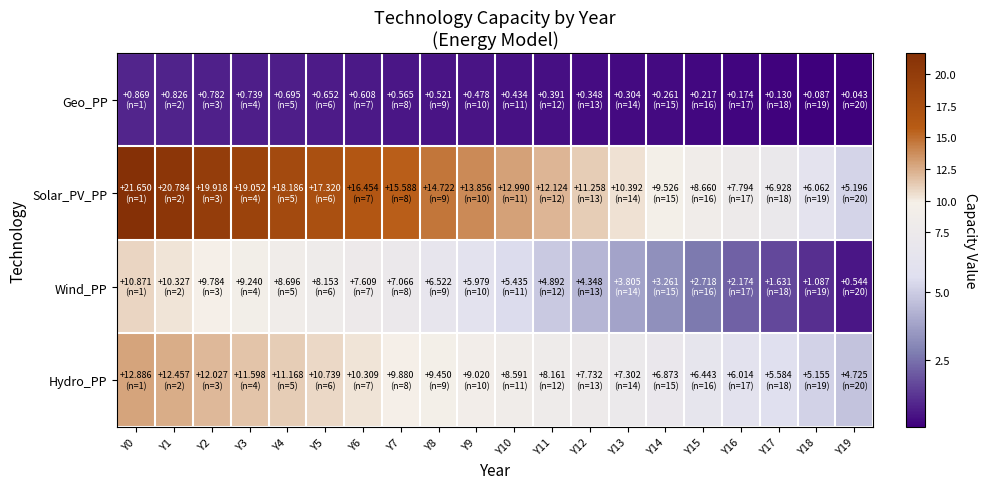

Reading left to right, list all the values displayed in this chart.

Geo_PP: Y0=0.9	Y1=0.8	Y2=0.8	Y3=0.7	Y4=0.7	Y5=0.7	Y6=0.6	Y7=0.6	Y8=0.5	Y9=0.5	Y10=0.4	Y11=0.4	Y12=0.3	Y13=0.3	Y14=0.3	Y15=0.2	Y16=0.2	Y17=0.1	Y18=0.1	Y19=0.0
Solar_PV_PP: Y0=21.6	Y1=20.8	Y2=19.9	Y3=19.1	Y4=18.2	Y5=17.3	Y6=16.5	Y7=15.6	Y8=14.7	Y9=13.9	Y10=13.0	Y11=12.1	Y12=11.3	Y13=10.4	Y14=9.5	Y15=8.7	Y16=7.8	Y17=6.9	Y18=6.1	Y19=5.2
Wind_PP: Y0=10.9	Y1=10.3	Y2=9.8	Y3=9.2	Y4=8.7	Y5=8.2	Y6=7.6	Y7=7.1	Y8=6.5	Y9=6.0	Y10=5.4	Y11=4.9	Y12=4.3	Y13=3.8	Y14=3.3	Y15=2.7	Y16=2.2	Y17=1.6	Y18=1.1	Y19=0.5
Hydro_PP: Y0=12.9	Y1=12.5	Y2=12.0	Y3=11.6	Y4=11.2	Y5=10.7	Y6=10.3	Y7=9.9	Y8=9.4	Y9=9.0	Y10=8.6	Y11=8.2	Y12=7.7	Y13=7.3	Y14=6.9	Y15=6.4	Y16=6.0	Y17=5.6	Y18=5.2	Y19=4.7